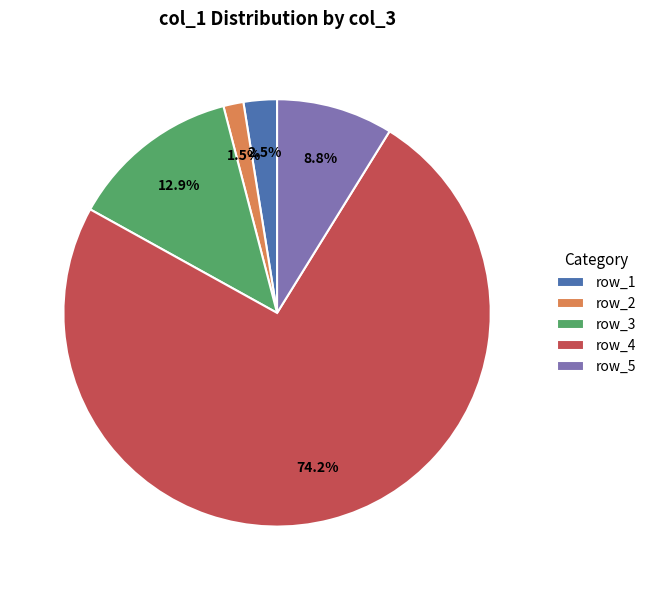

To the nearest percent, what is the average slice percentage?

20%